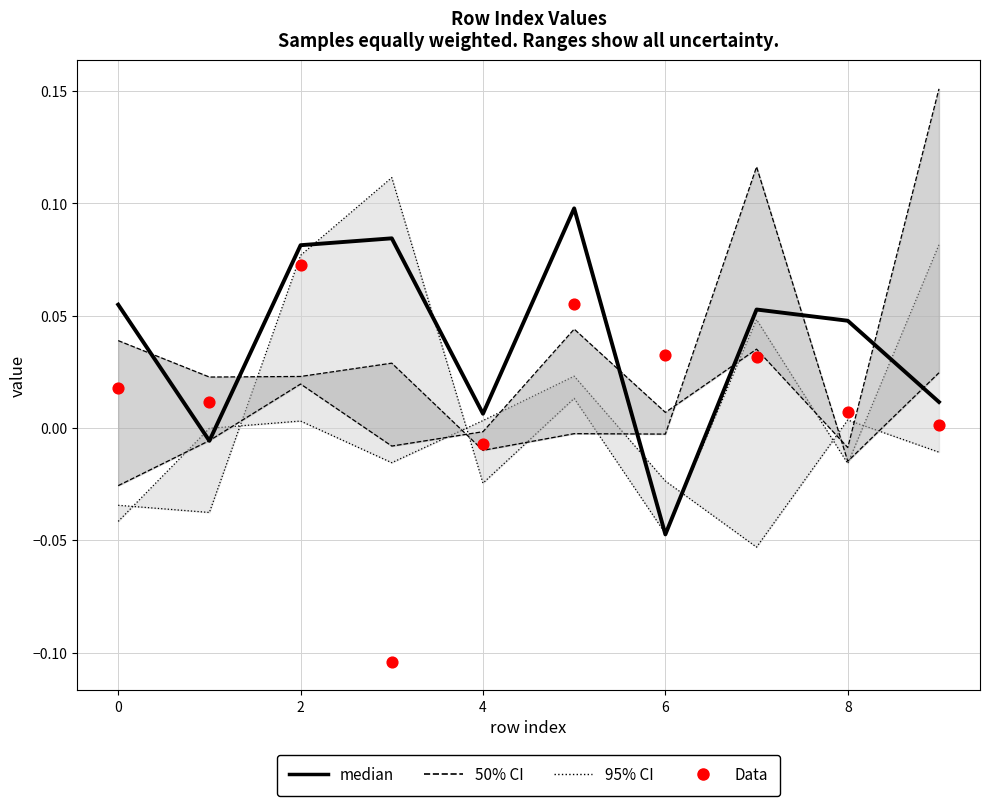

Which series has the widest spread of Y values?

Data